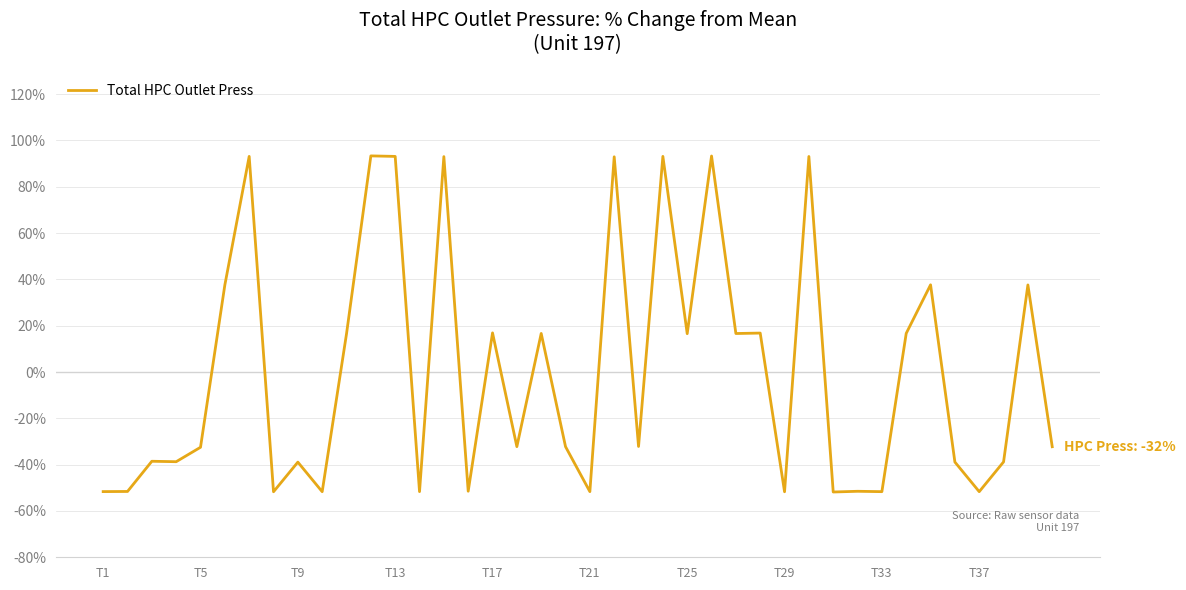

What is the smallest value displayed?

-51.8